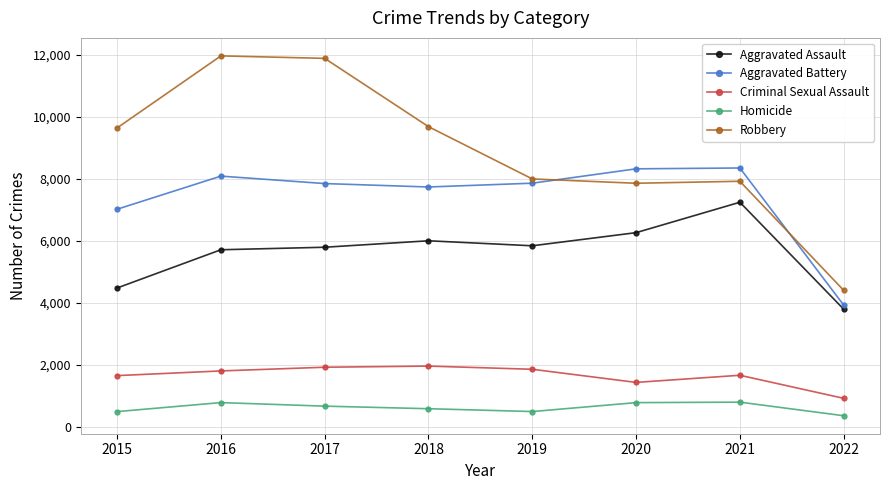

Which series has the largest range (max minus min)?

Robbery